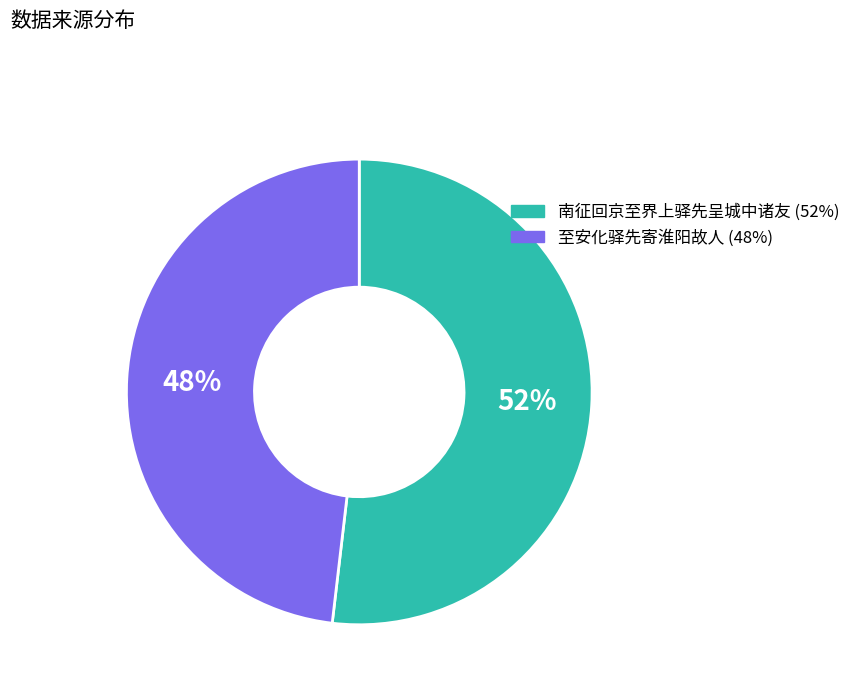

To the nearest percent, what is the difference between the largest and smallest slice percentages?

4%